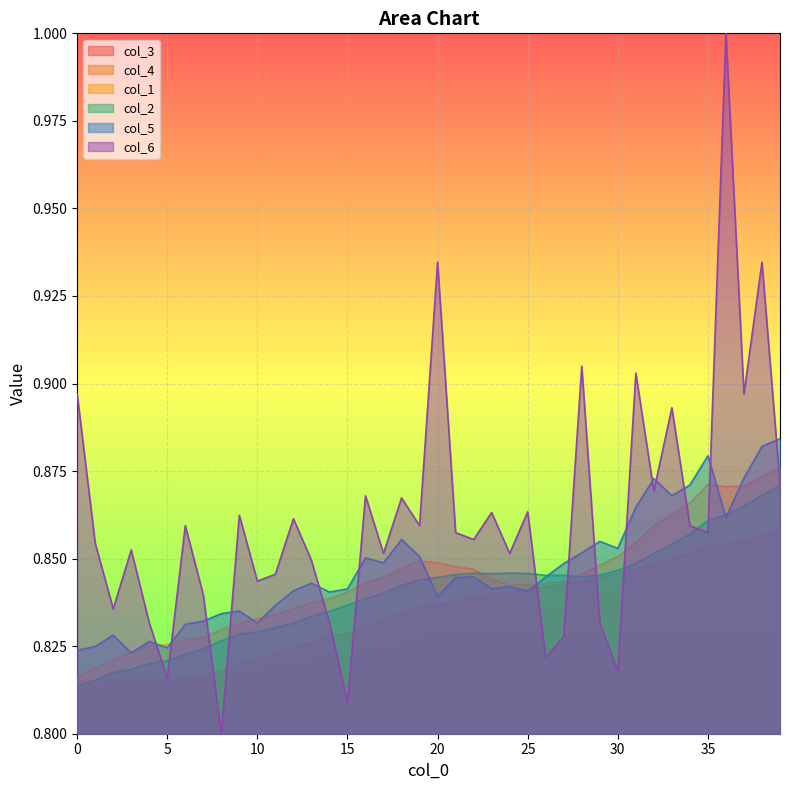

At which category does the chart reach its minimum across all series?

8